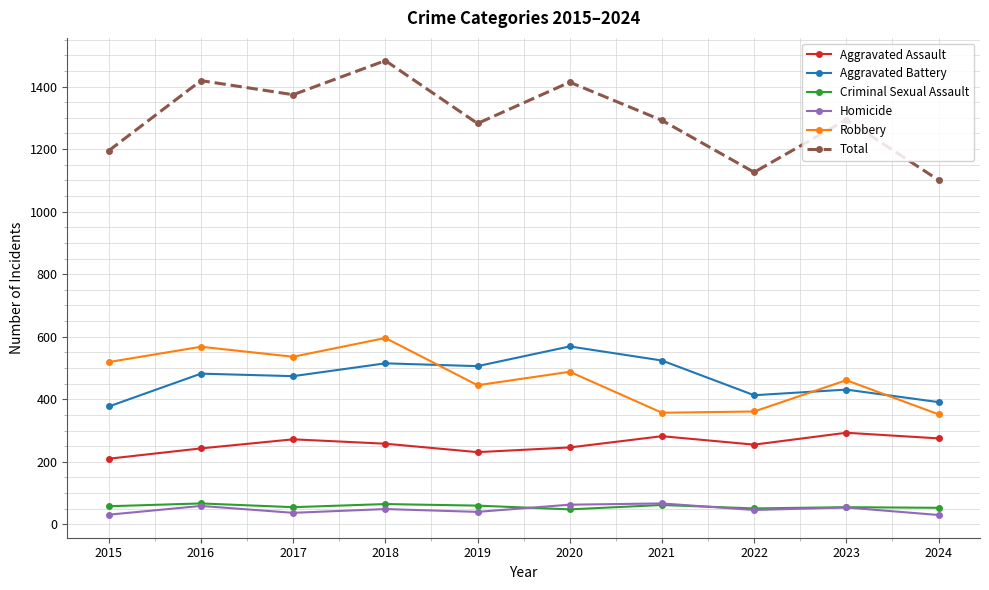

How many categories are shown in the chart?

10